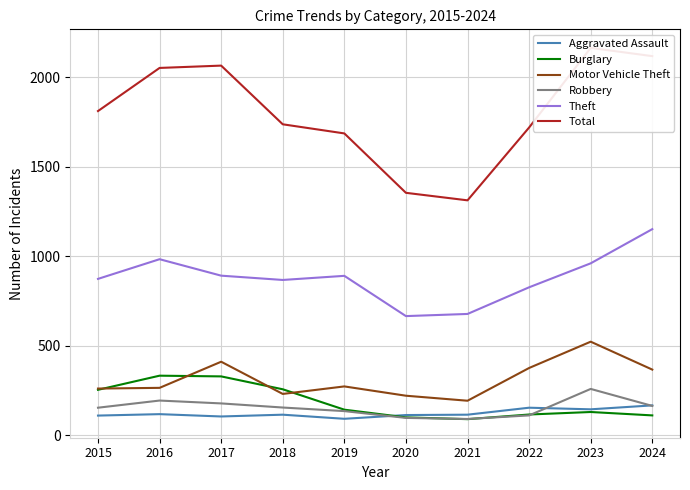

Between 2016 and 2022, which series saw the biggest shift?

Total